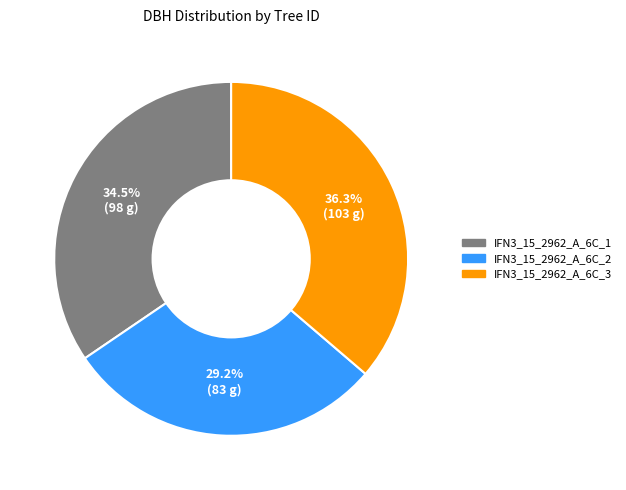

Is there any slice that represents more than half of the pie?

No